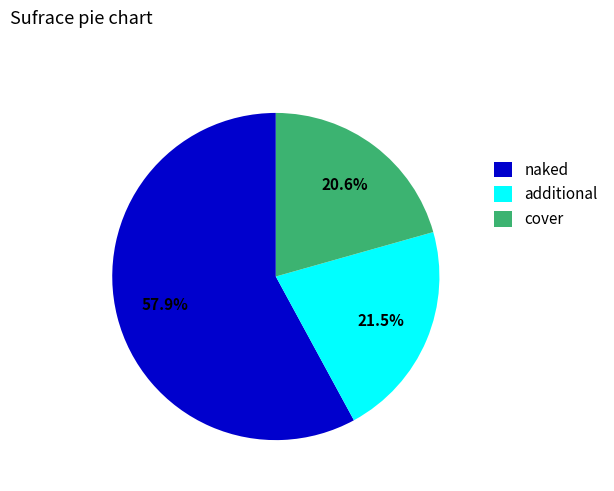

How many segments does this pie chart have?

3